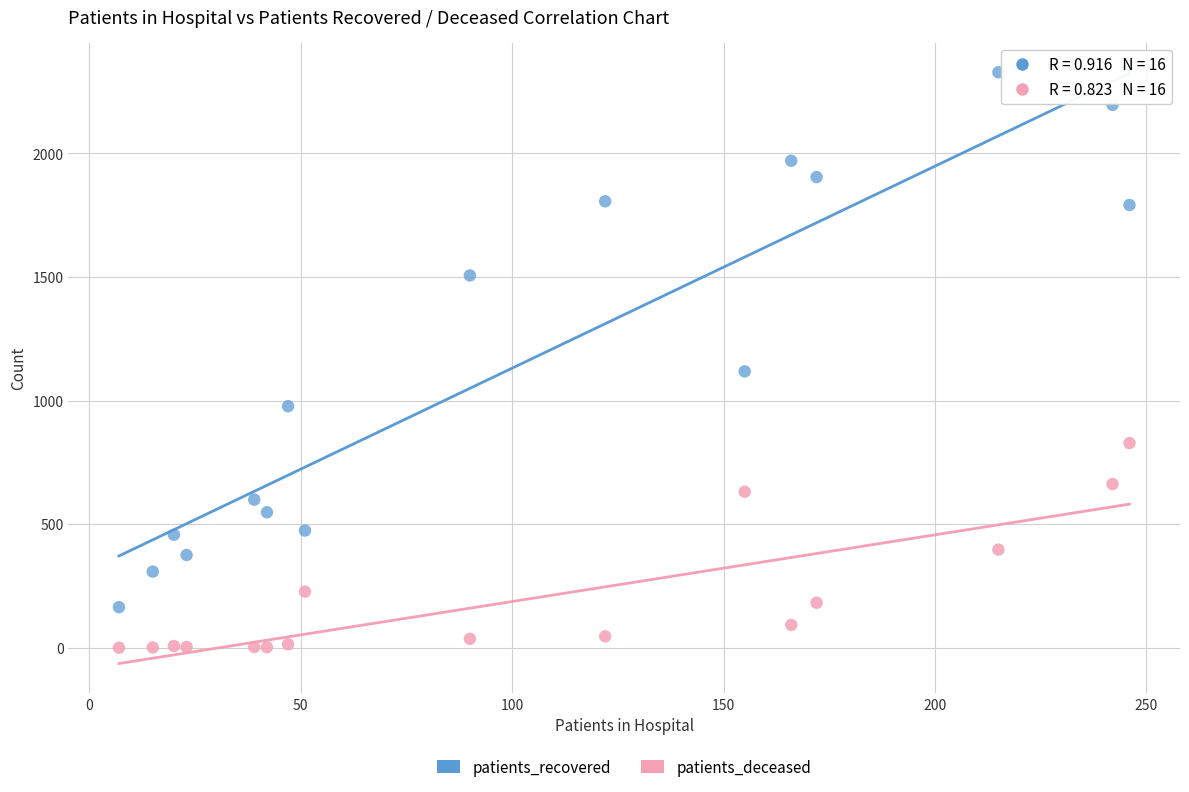

Which series has the largest Y range (max minus min)?

patients_recovered